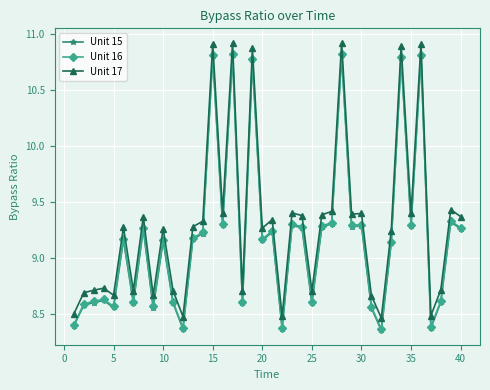

True or false: Unit 15 has more than 2 points higher than both neighbors.

True